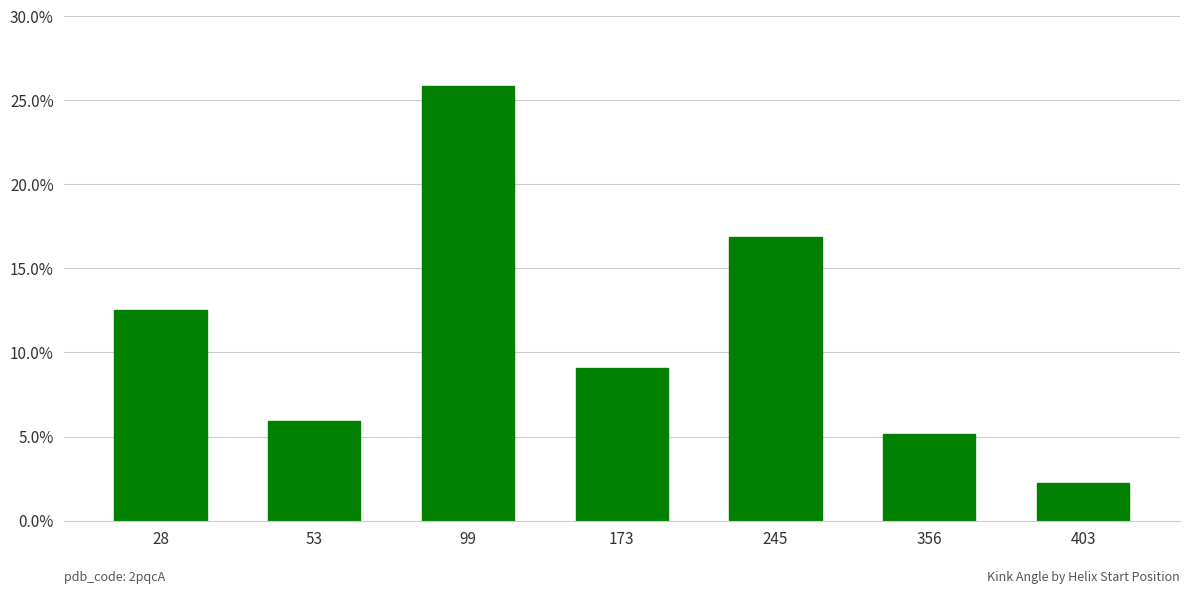

True or false: the data shows 3.9 at 403.

False